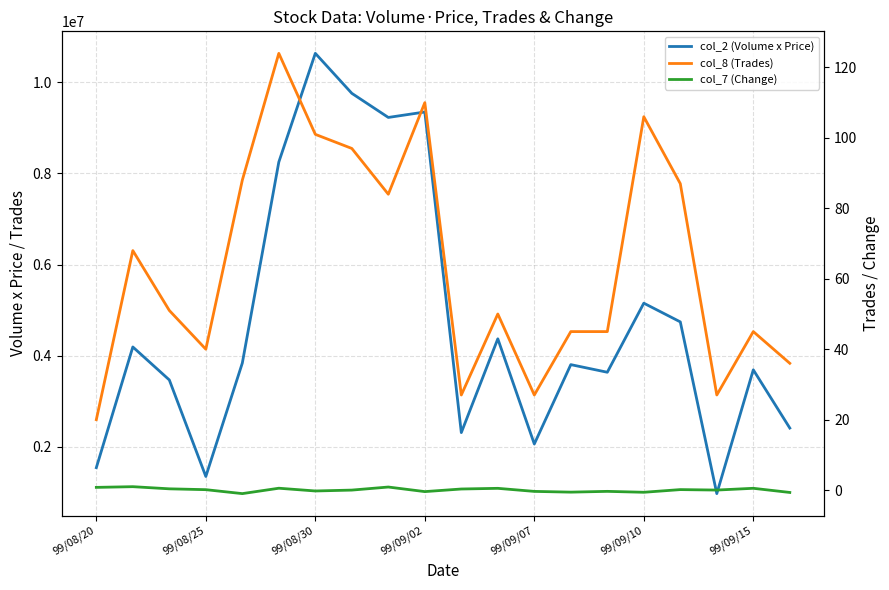

What value does the col_7 (Change) series have at 8?

0.9